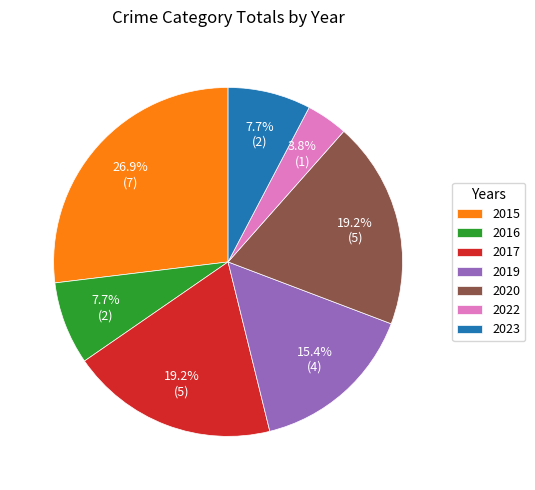

Is 2022 the majority of the pie?

No